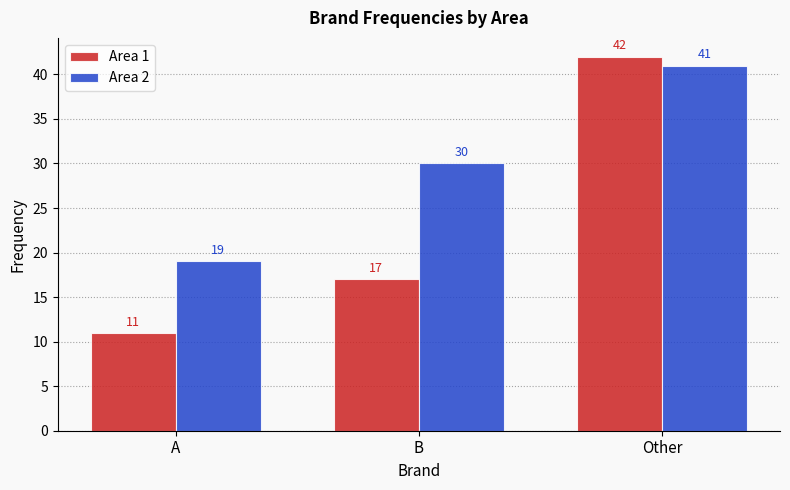

Reading left to right, transcribe all the data shown in this chart.

Area 1: 11	17	42
Area 2: 19	30	41